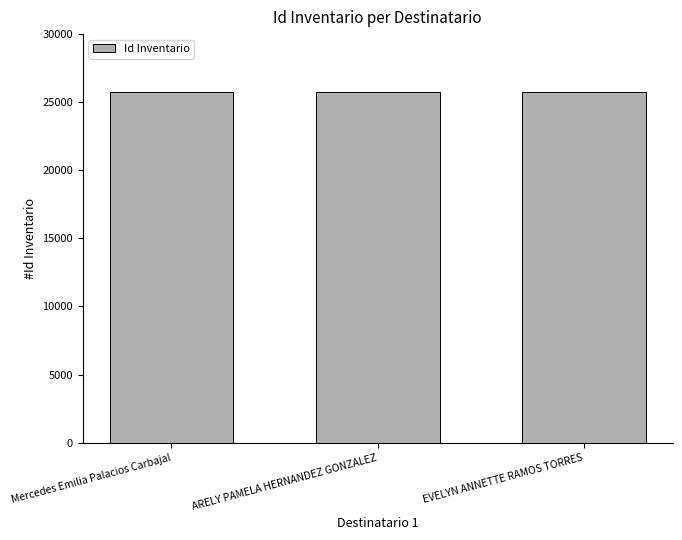

How many data points does each series have?

3